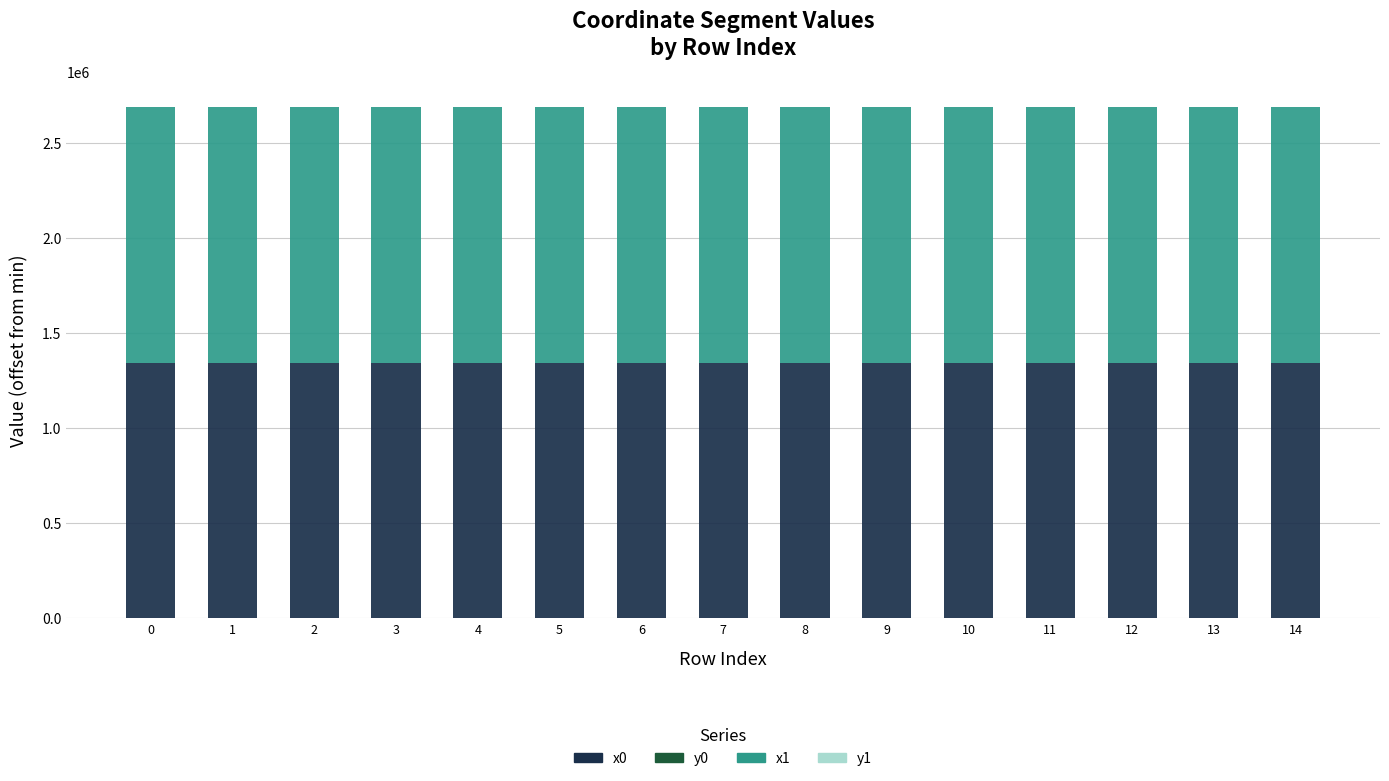

Are the bars horizontal?

No